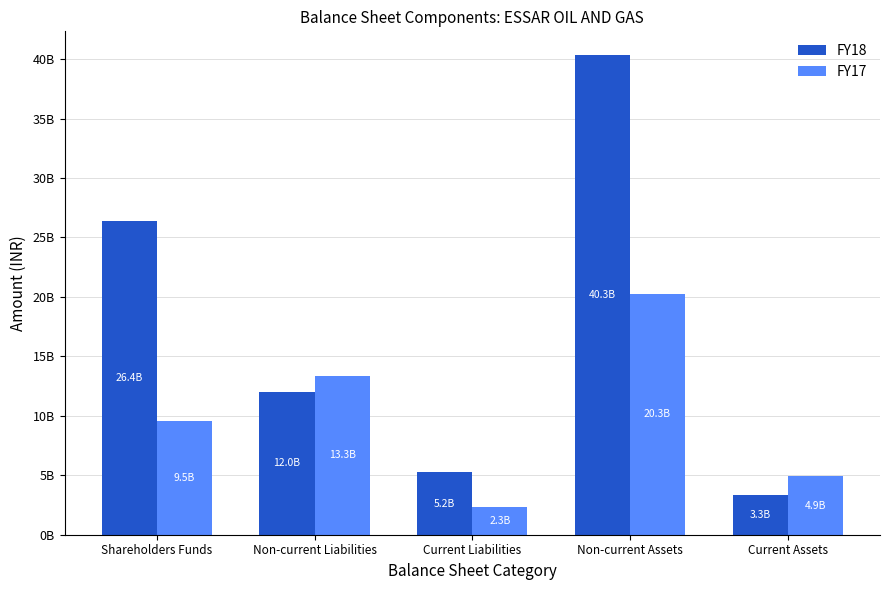

How many FY17 values are between 4897382000 and 13333691000?

3